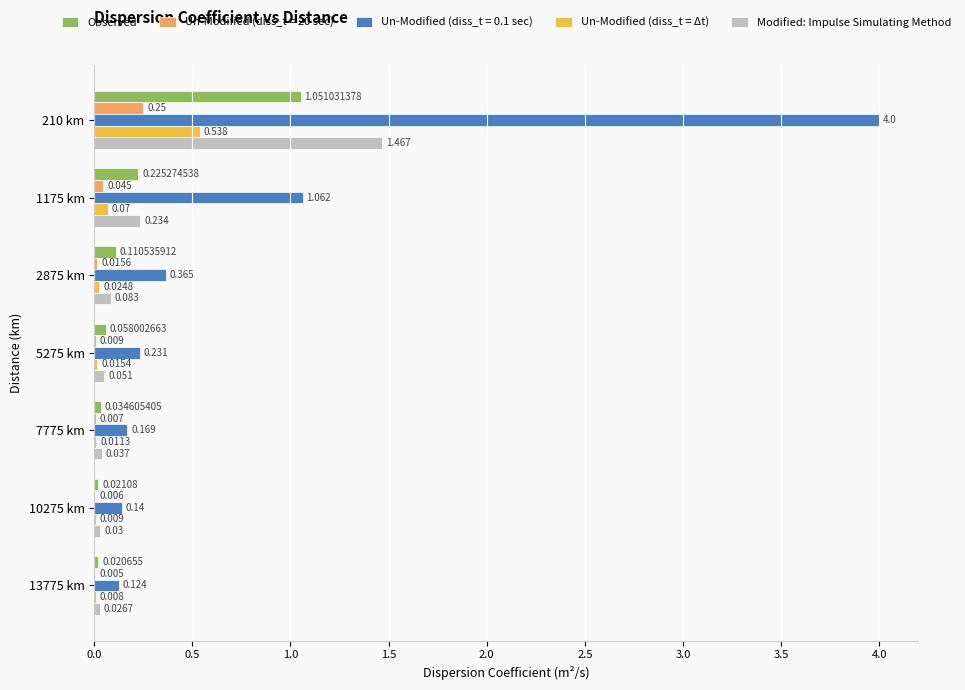

What is the maximum value shown in the chart?

4.0